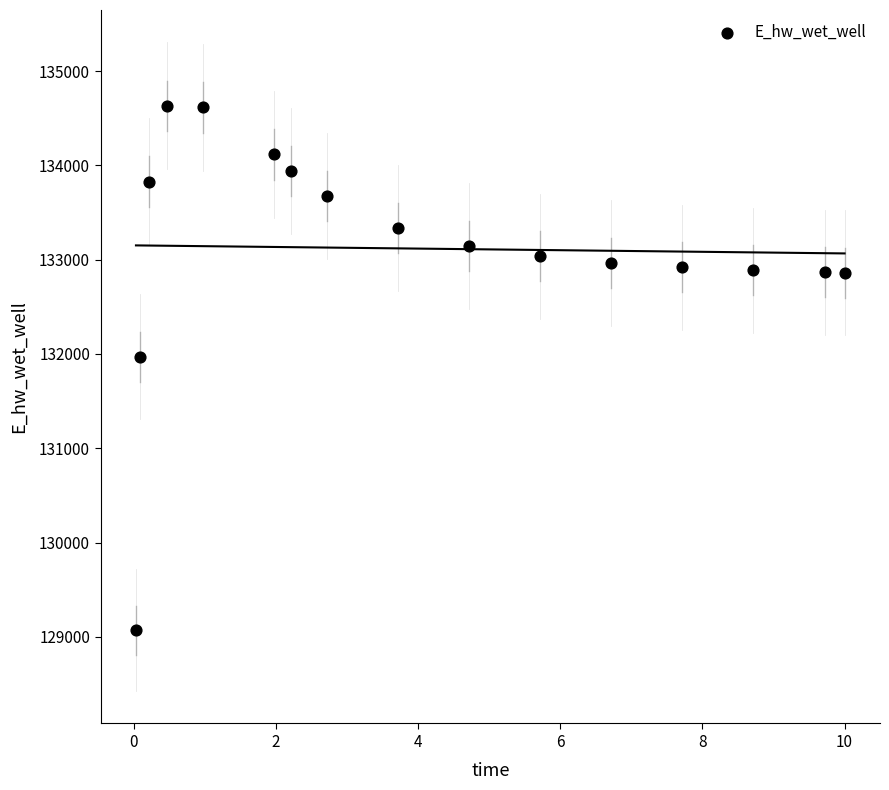

What Y value in the scatter plot is closest to 131850?

131971.9